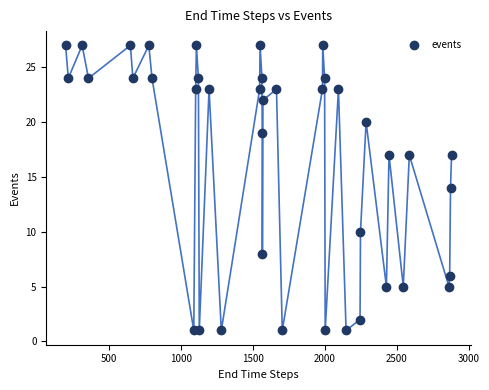

What is the range of Y values (max minus min)?

26